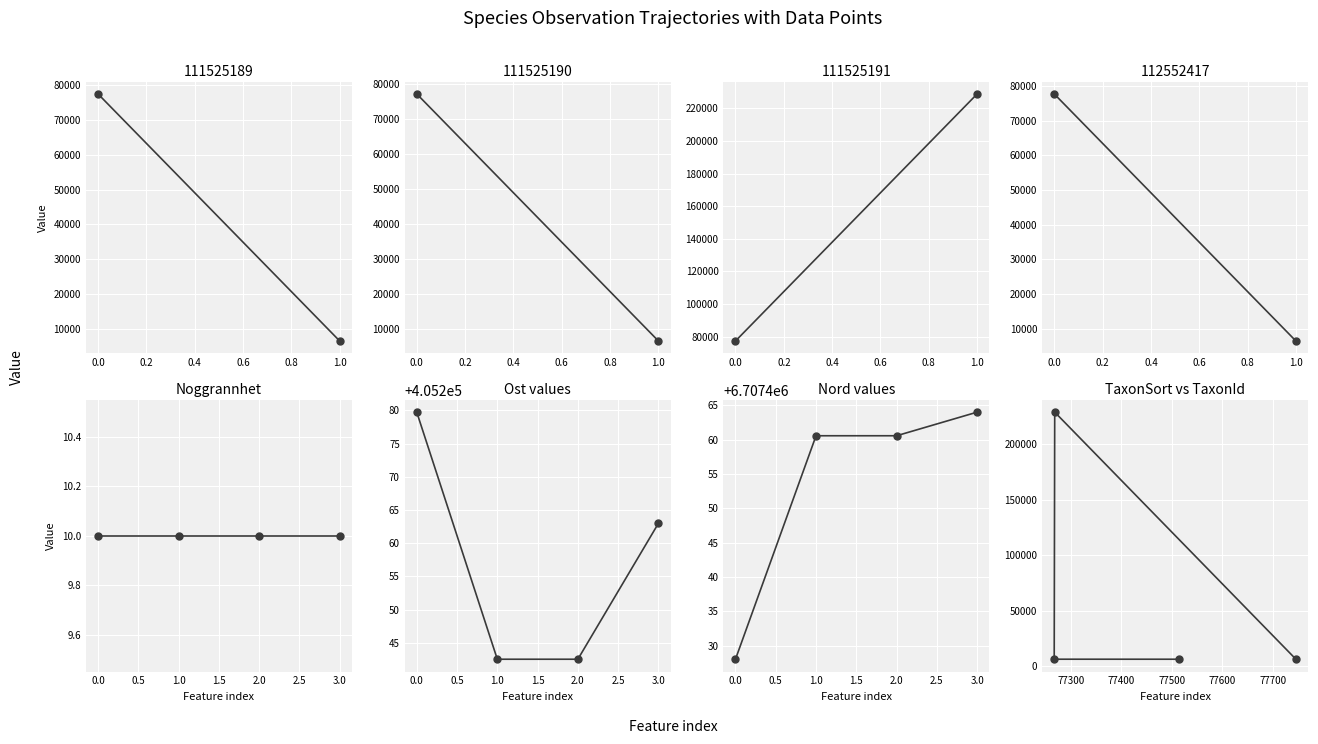

List the series in order of their peak value, lowest first.

Noggrannhet, TaxonSort vs TaxonId, Ost values, Nord values